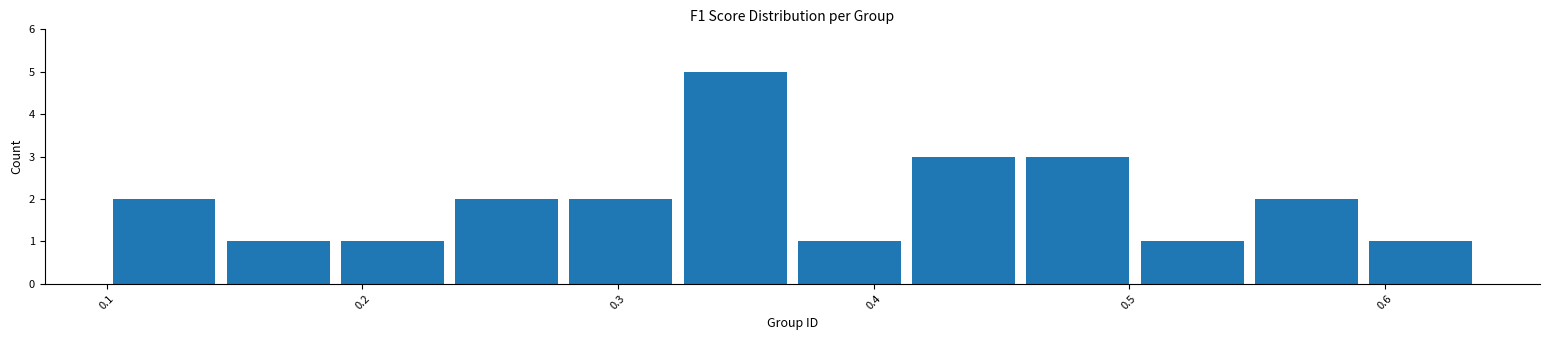

Reading left to right, list every bar in this chart as the range it spans on the x-axis followed by its height. Neither the bar edges nor the heights are printed on the chart, so give them approximately, as read against the axes.

0.10 to 0.14: 2
0.14 to 0.19: 1
0.19 to 0.23: 1
0.23 to 0.28: 2
0.28 to 0.32: 2
0.32 to 0.37: 5
0.37 to 0.41: 1
0.41 to 0.46: 3
0.46 to 0.50: 3
0.50 to 0.55: 1
0.55 to 0.59: 2
0.59 to 0.64: 1